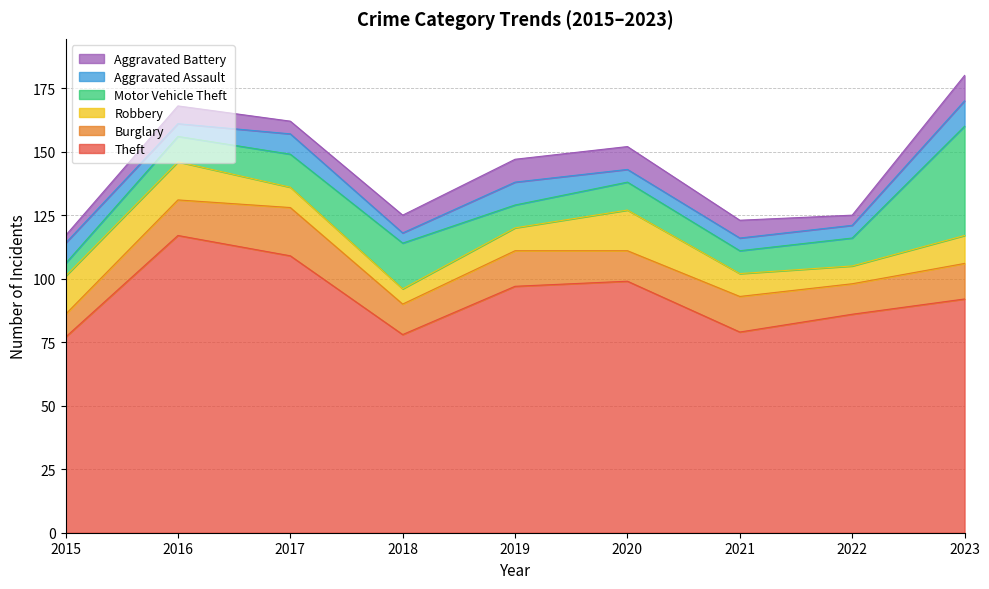

What is the lowest value of the Theft series?

77